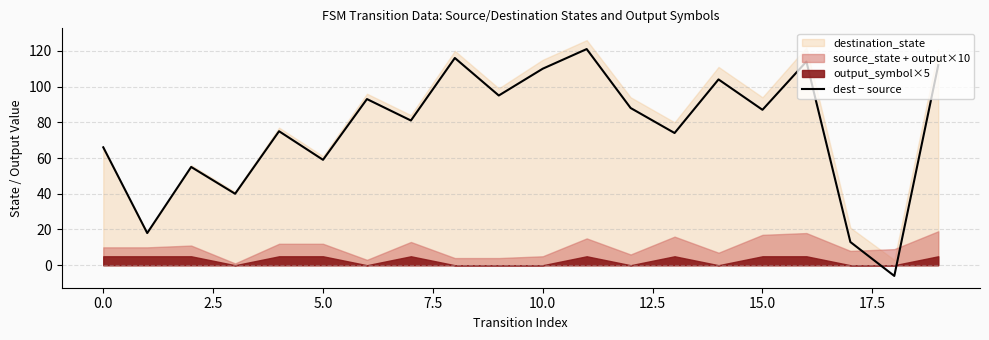

What is the smallest value displayed?

-6